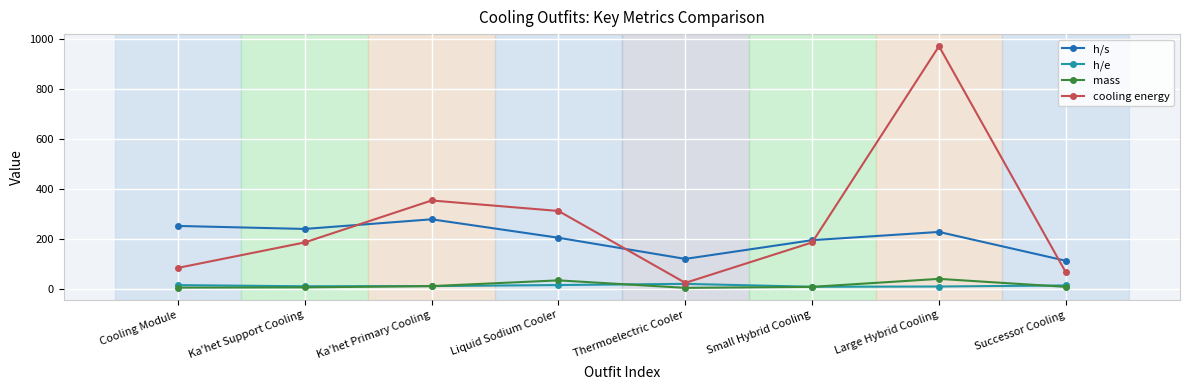

Which series has the largest range (max minus min)?

cooling energy